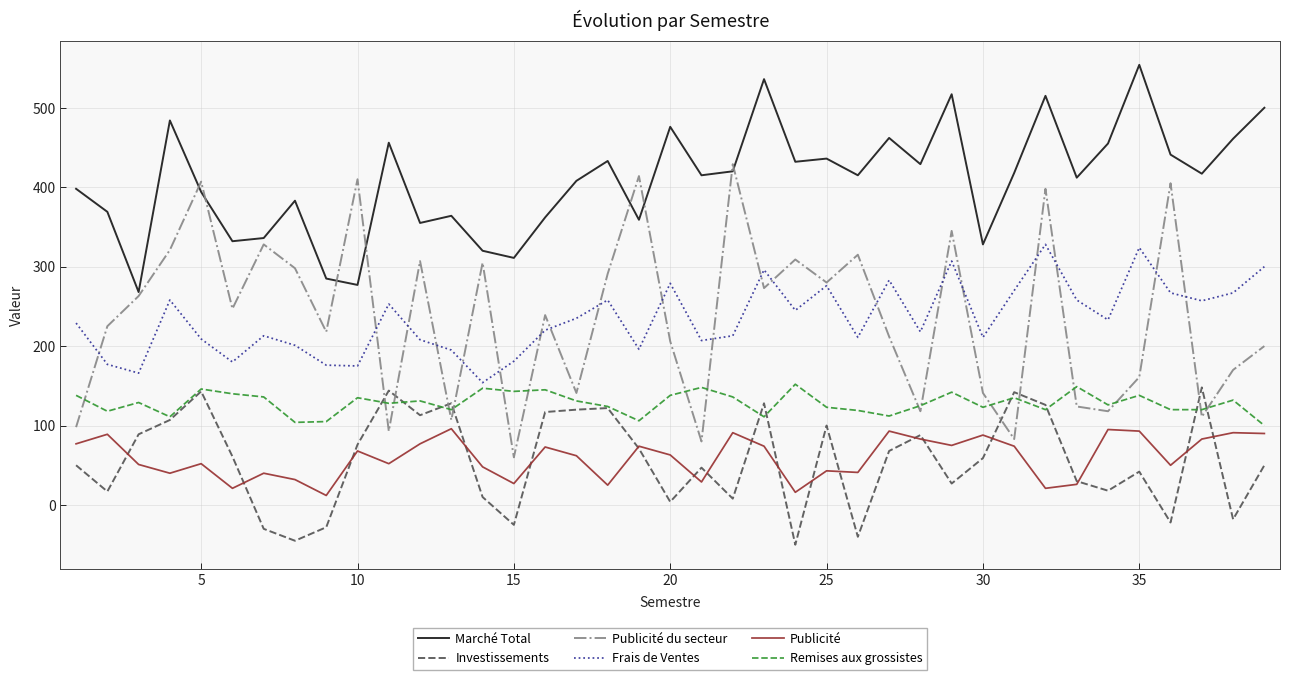

Which series has the widest spread of values?

Publicité du secteur